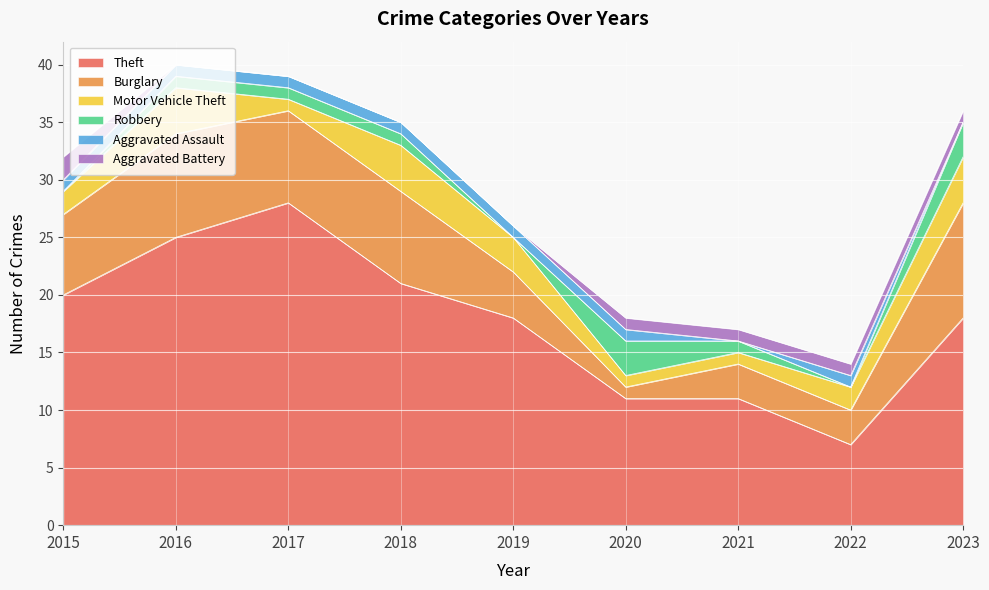

At which category does Motor Vehicle Theft reach its first local valley?

2017